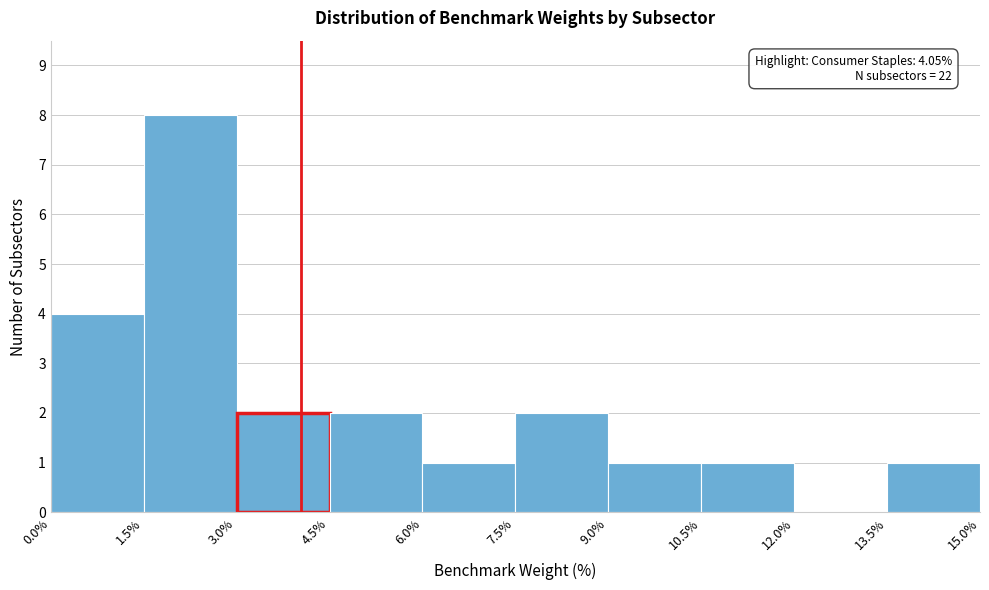

Which range on the x-axis has the tallest bar?

1.5% to 3.0%